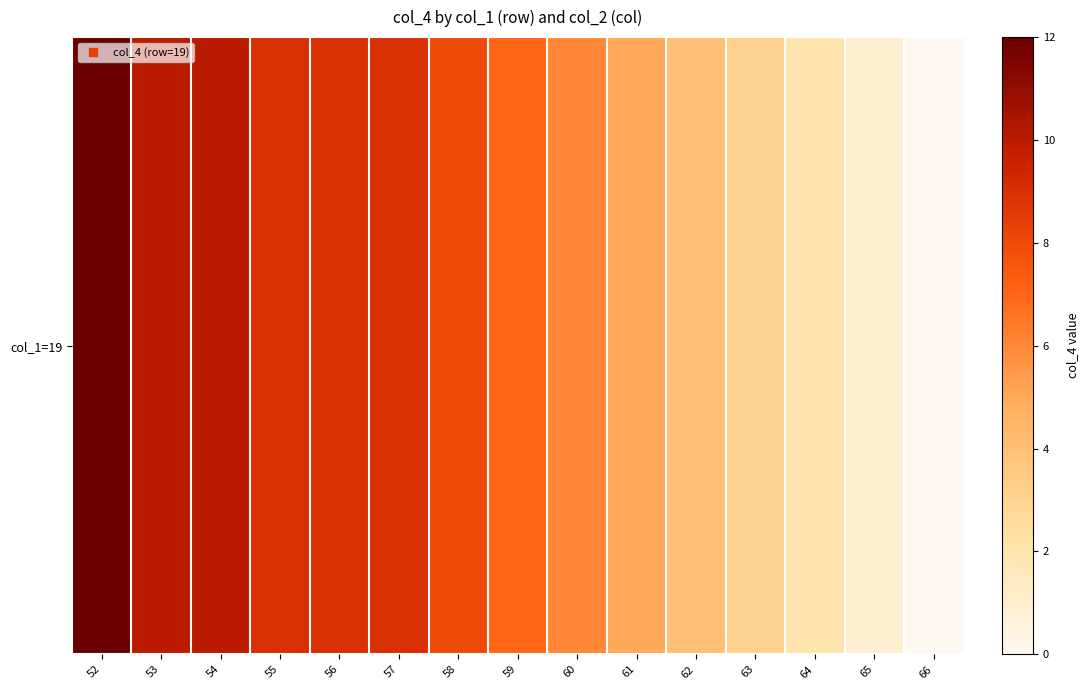

Is it true that the value at 53 is 3.9?

False